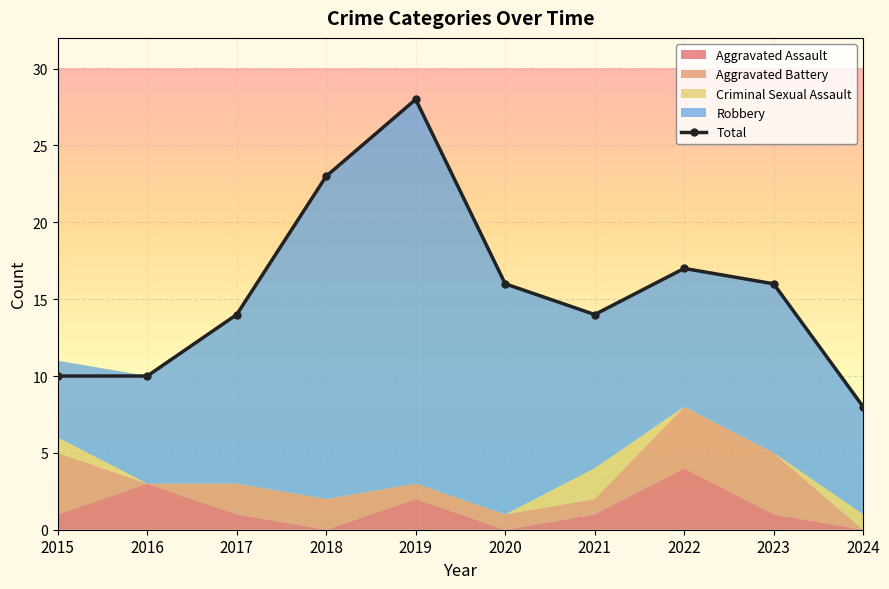

Between 2015 and 2019, which is larger?

2019